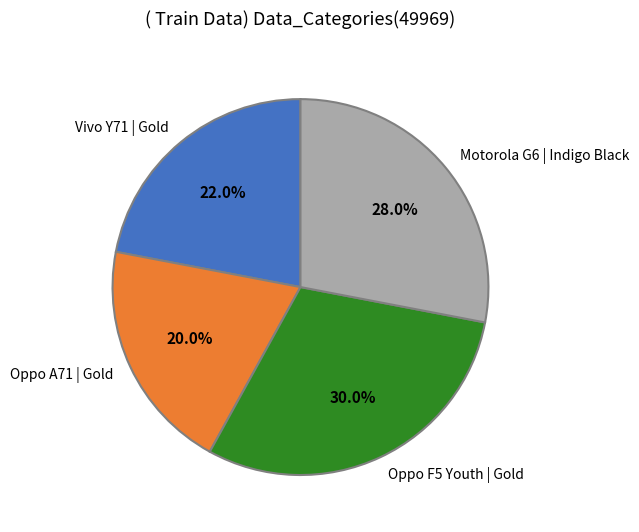

Is Oppo A71 | Gold the majority of the pie?

No